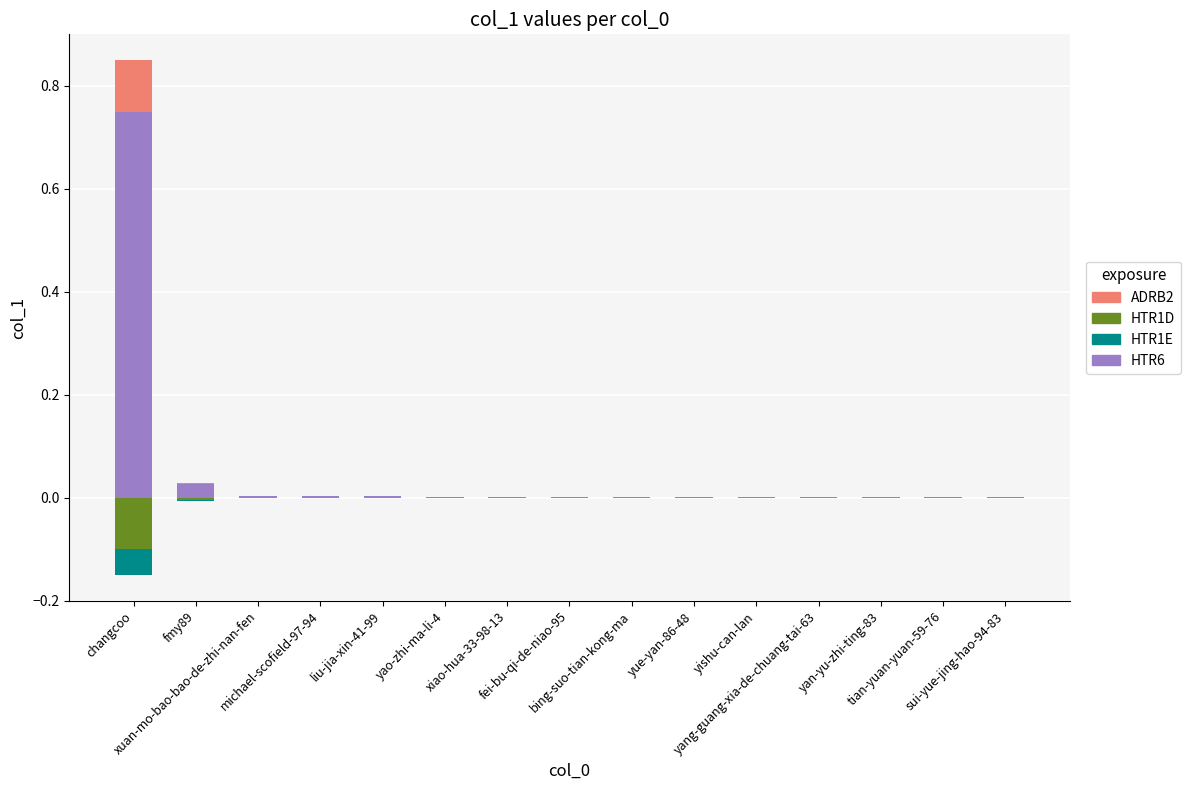

List the series in order of their peak value, highest first.

HTR6, ADRB2, HTR1E, HTR1D